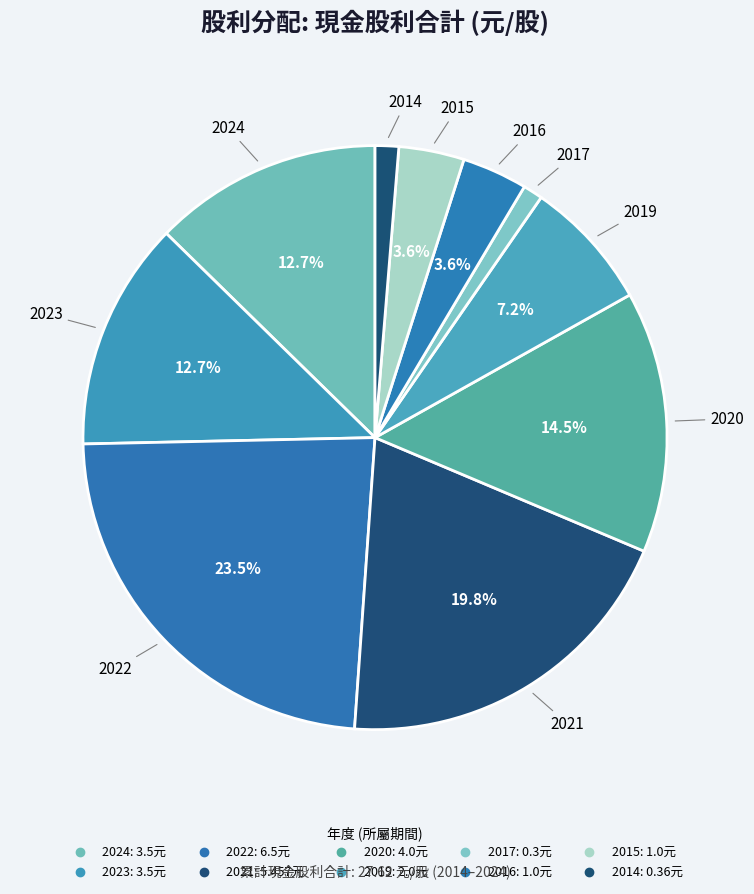

Rank the categories by value from highest to lowest.

2022, 2021, 2020, 2024, 2023, 2019, 2016, 2015, 2014, 2017